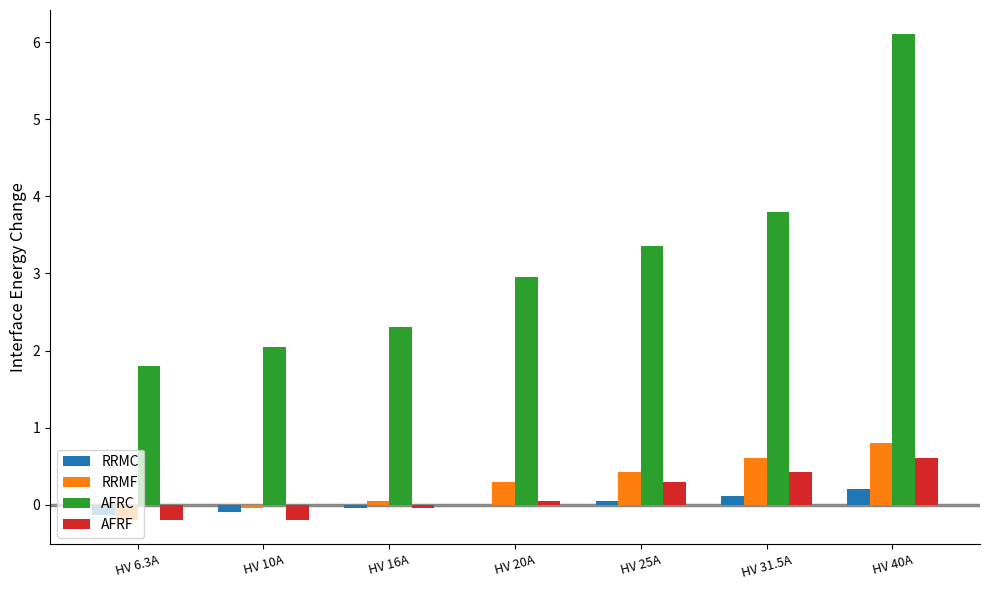

Which label corresponds to the largest value in the chart?

HV 40A